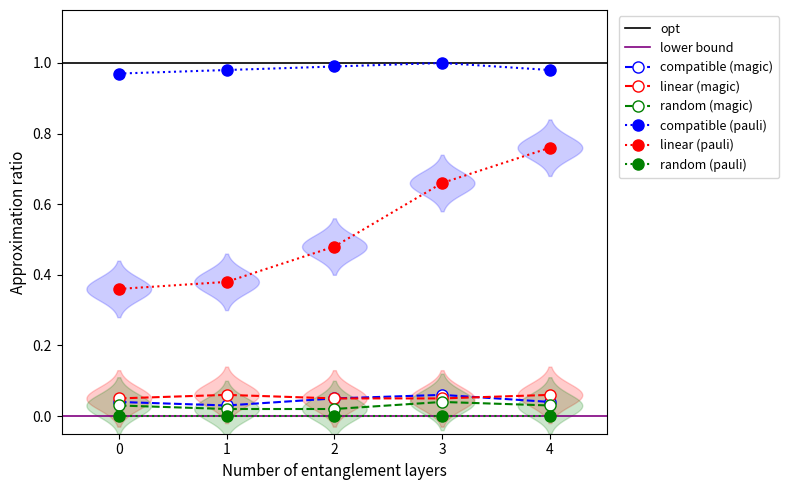

True or false: linear (pauli) has more than 2 interior local peaks.

False